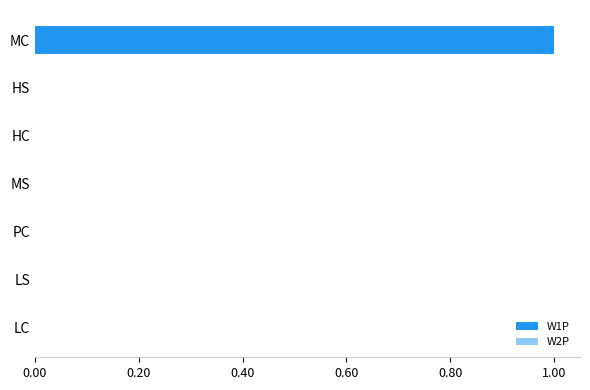

How many distinct data groups are displayed?

1